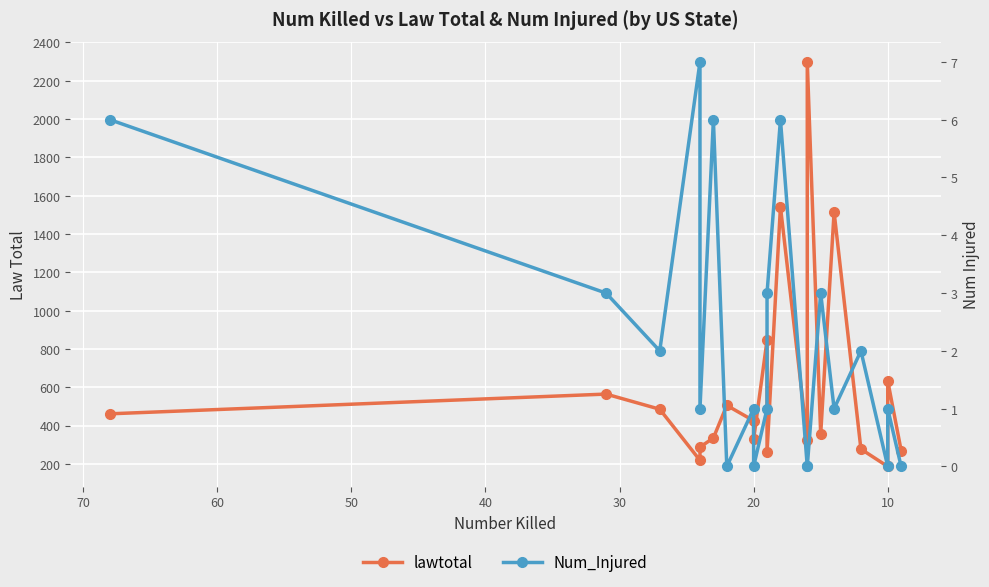

What is the minimum value for lawtotal?

186